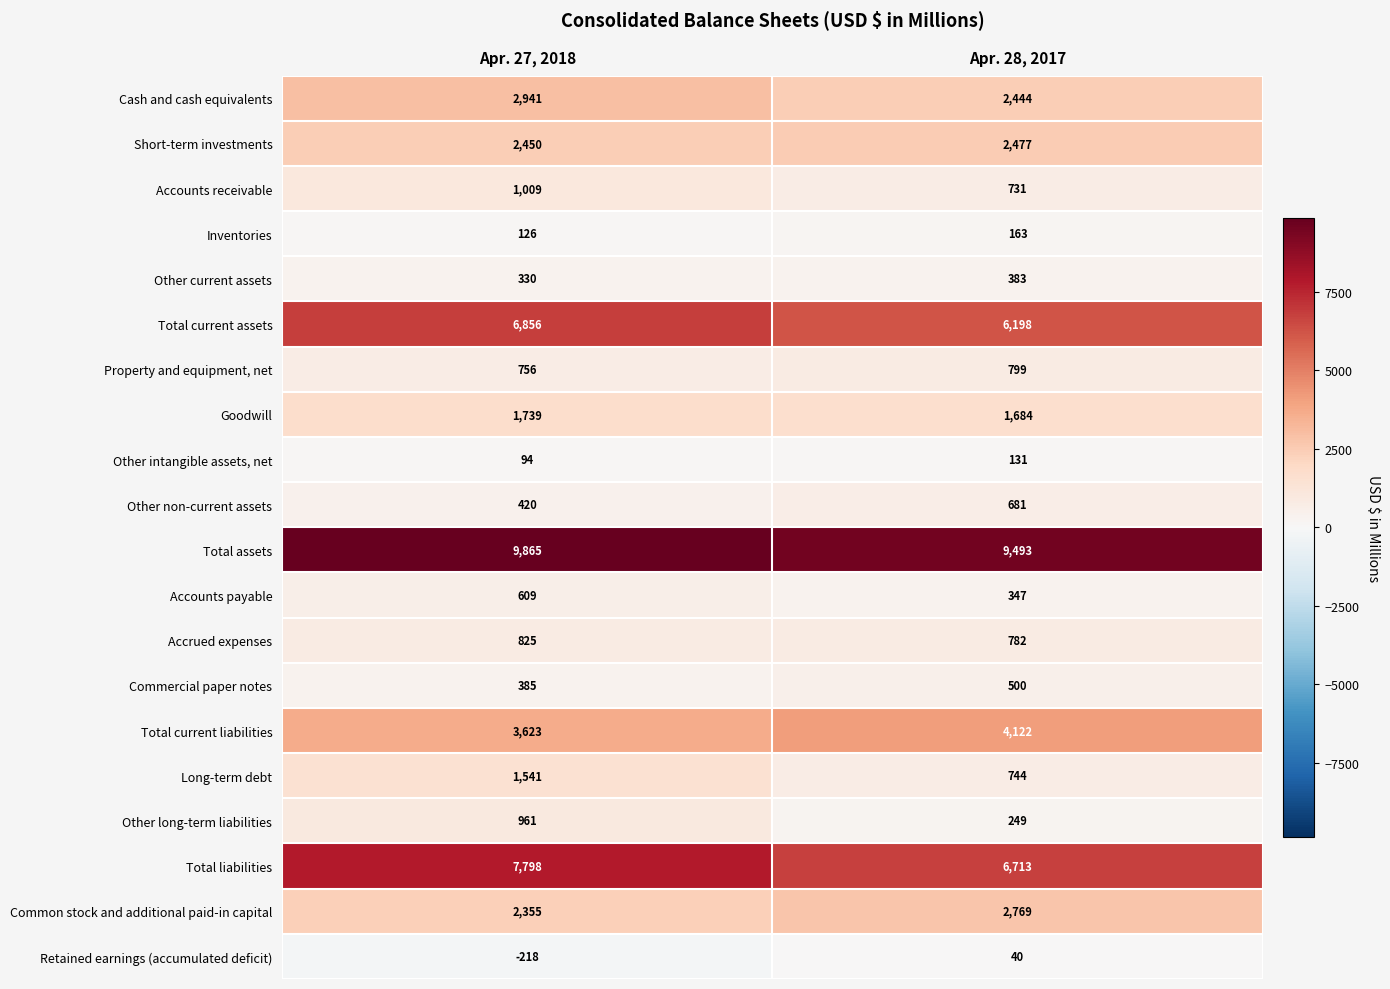

What is the greatest value displayed?

9865